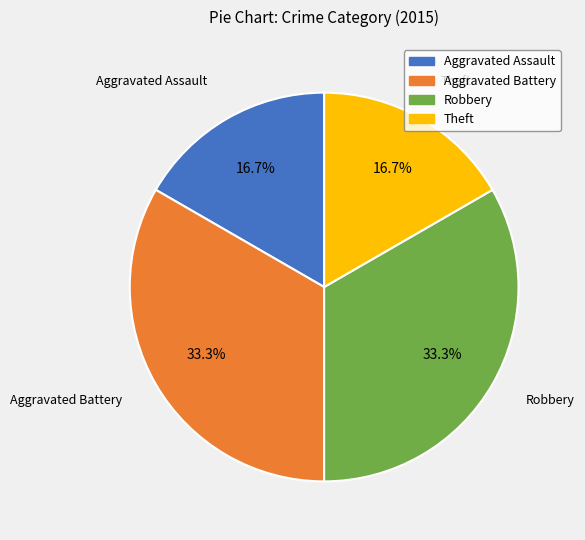

Do Aggravated Battery and Robbery together represent more than half of the pie?

Yes